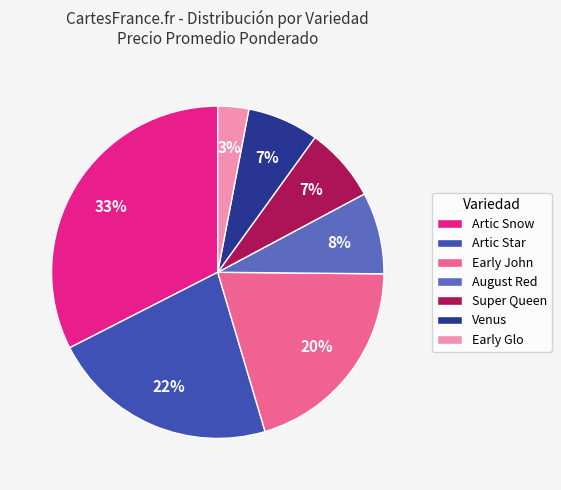

To the nearest percent, what percentage of the pie is Super Queen?

7%